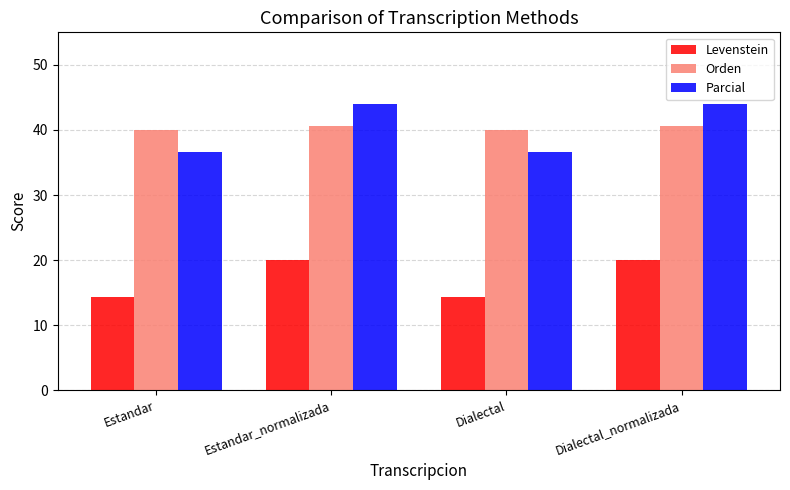

Is the value of Parcial at Estandar_normalizada greater than the value of Orden at Dialectal?

Yes